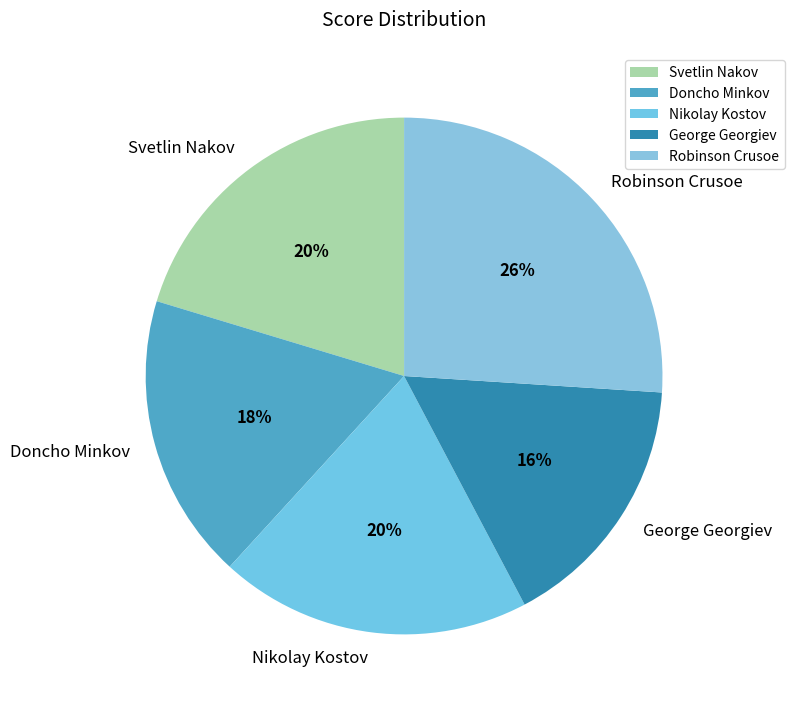

Is the sum of George Georgiev and Svetlin Nakov greater than half?

No